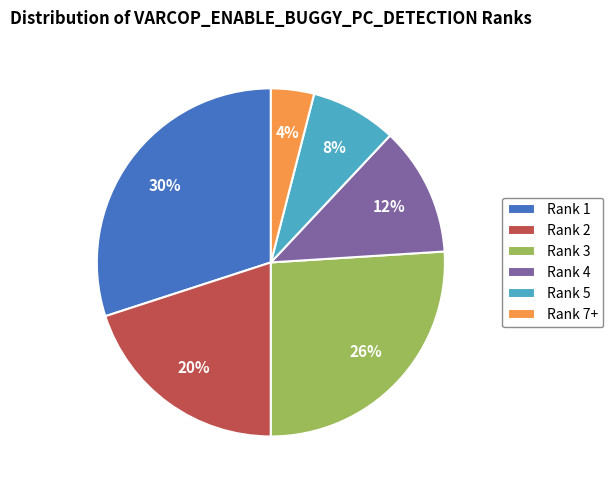

To the nearest percent, what is the difference between the Rank 4 and Rank 7+ slice percentages?

8%